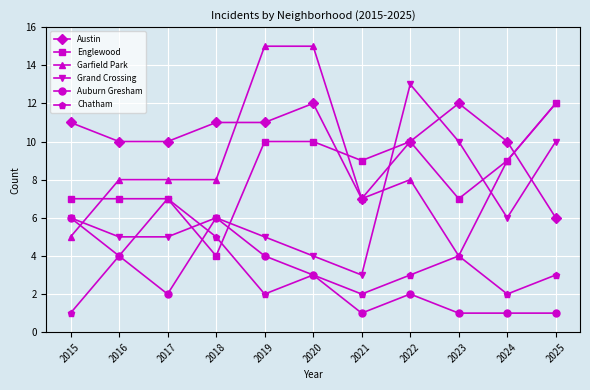

Is the value of Garfield Park at 2023 greater than the value of Chatham at 2025?

Yes